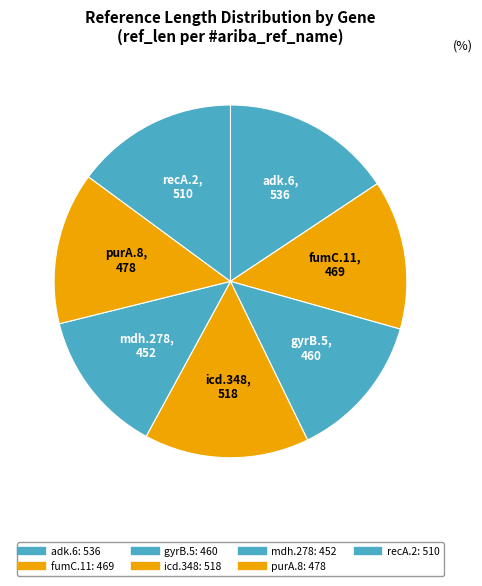

To the nearest percent, what is the difference between the purA.8 and gyrB.5 slice percentages?

1%